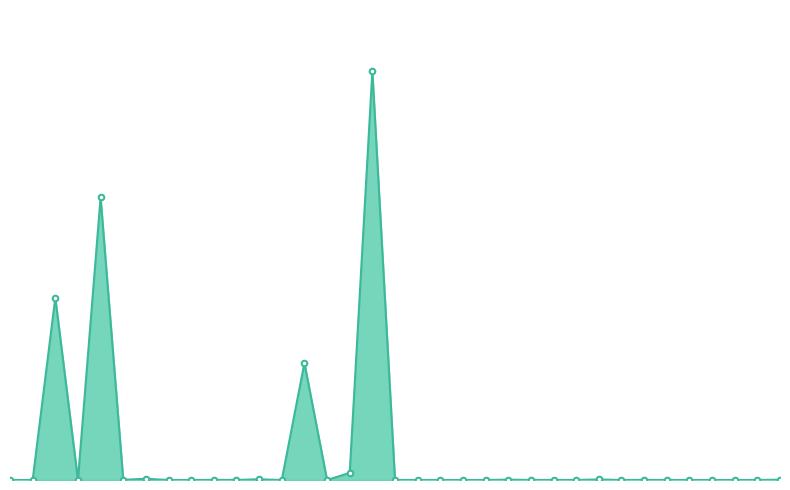

True or false: there are more than 2 points higher than both neighbors.

True